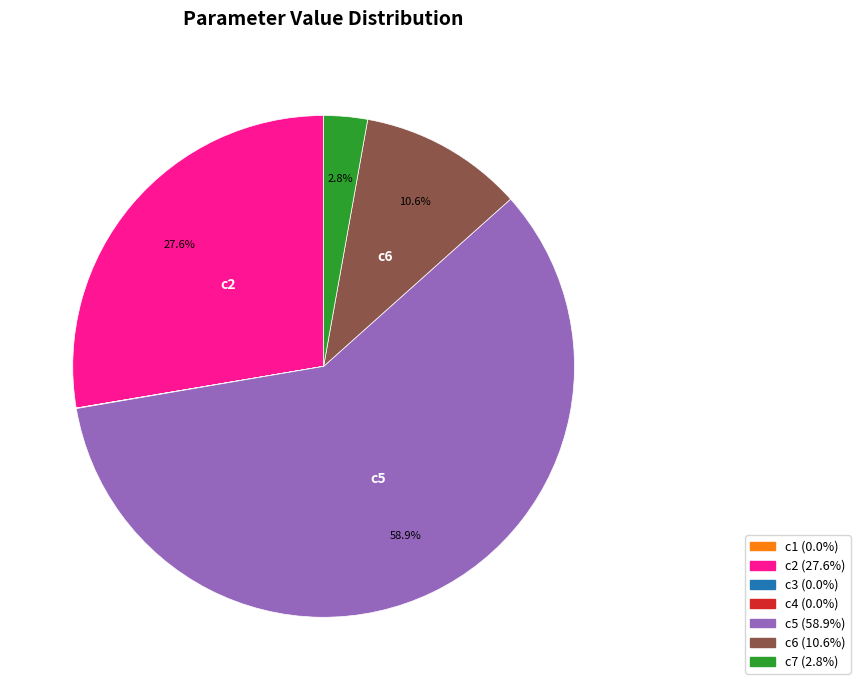

Is there a majority slice in this chart?

Yes